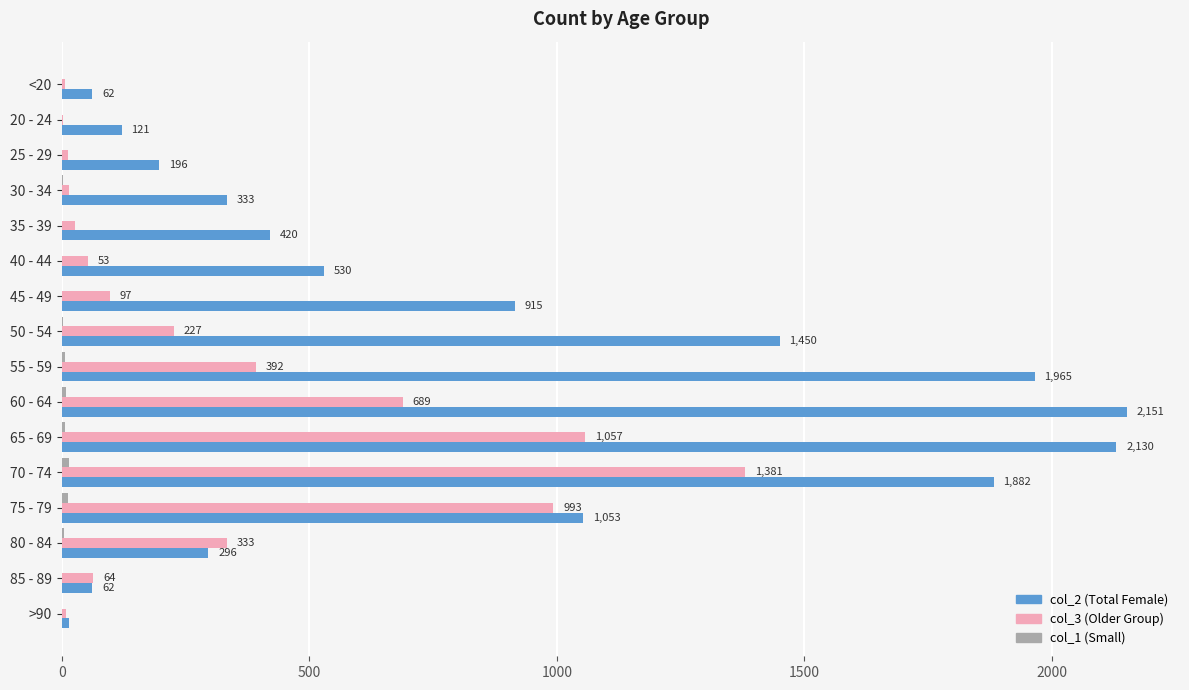

At which category does the chart reach its peak across all series?

60 - 64